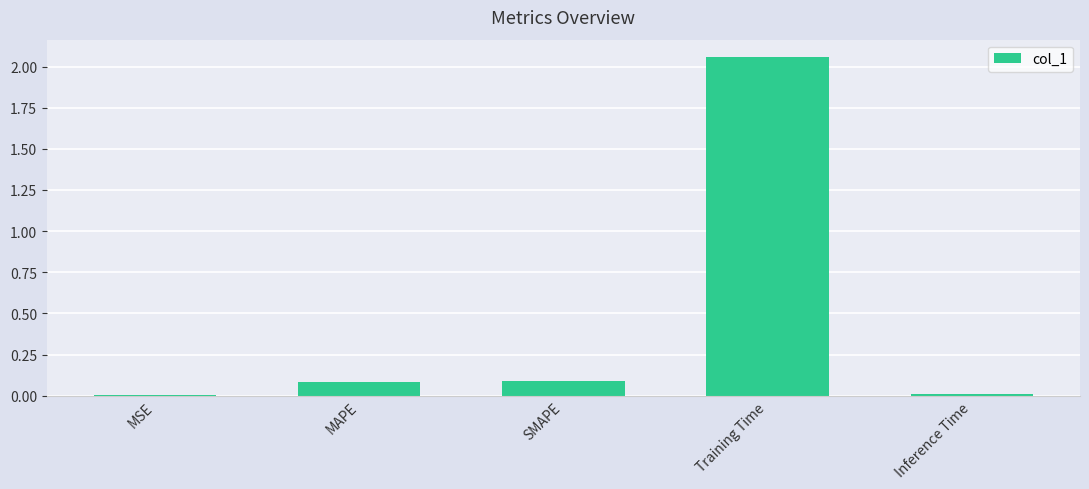

Are the bars horizontal?

No